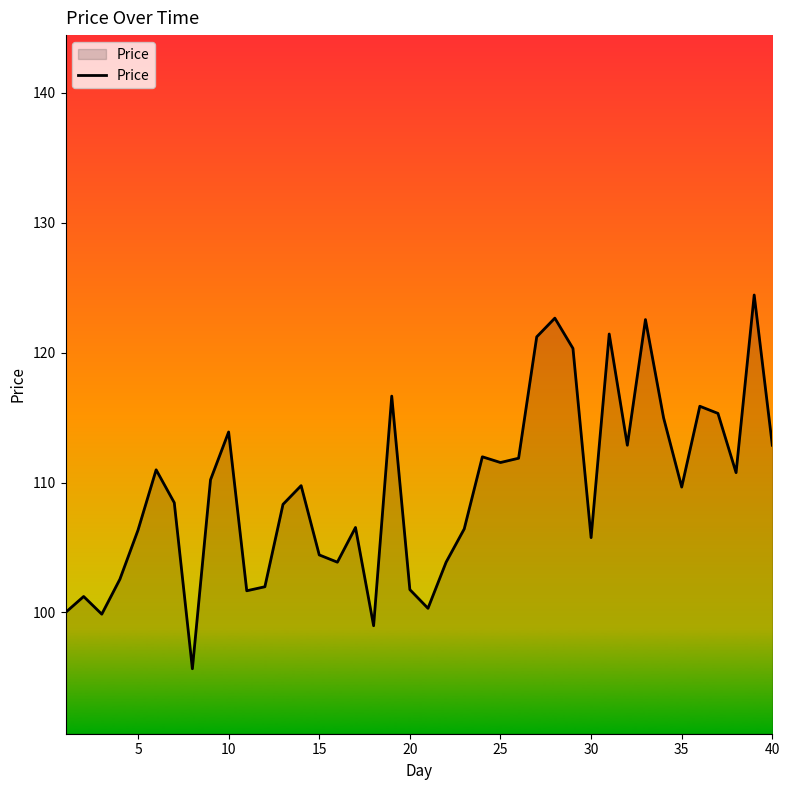

What is the difference between the maximum and minimum values?

28.8